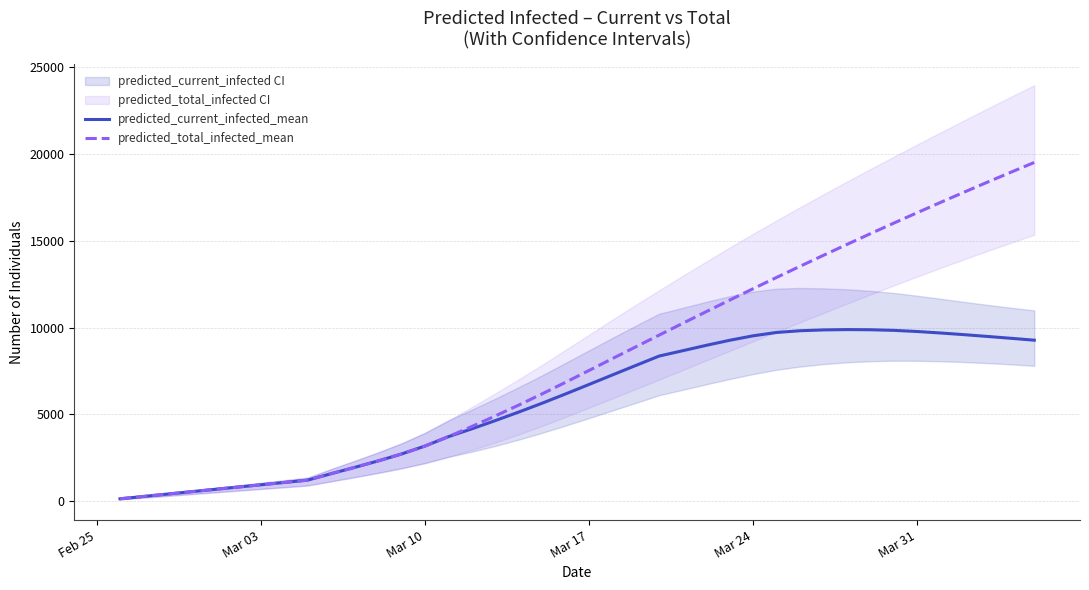

True or false: predicted_current_infected_mean and predicted_total_infected_mean cross at least once.

False